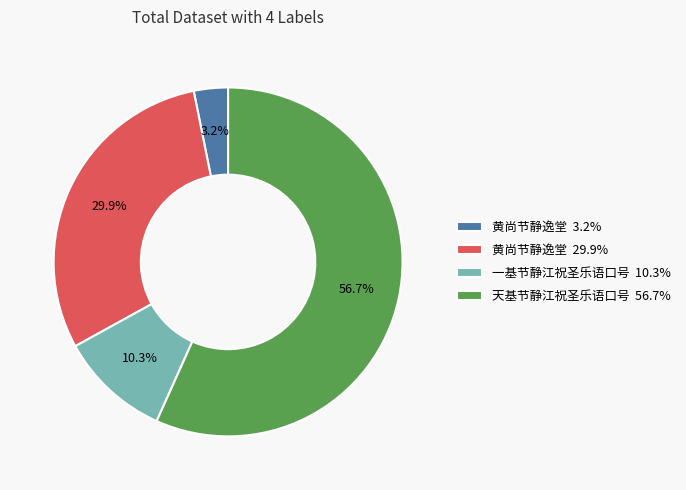

What portion of the pie excludes 一基节静江祝圣乐语口号 10.3%?

89.7%